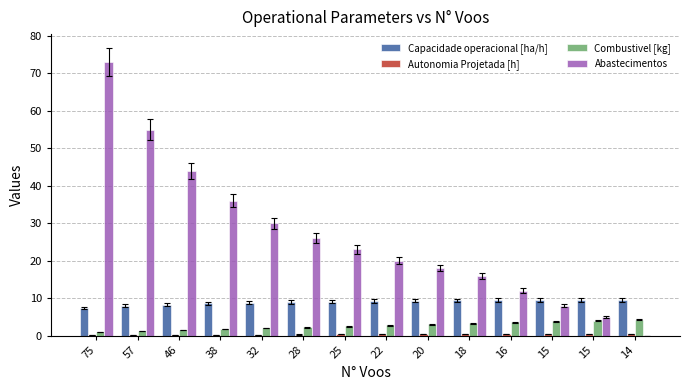

What is the difference between the second highest and second lowest values in the Capacidade operacional [ha/h] series?

1.6